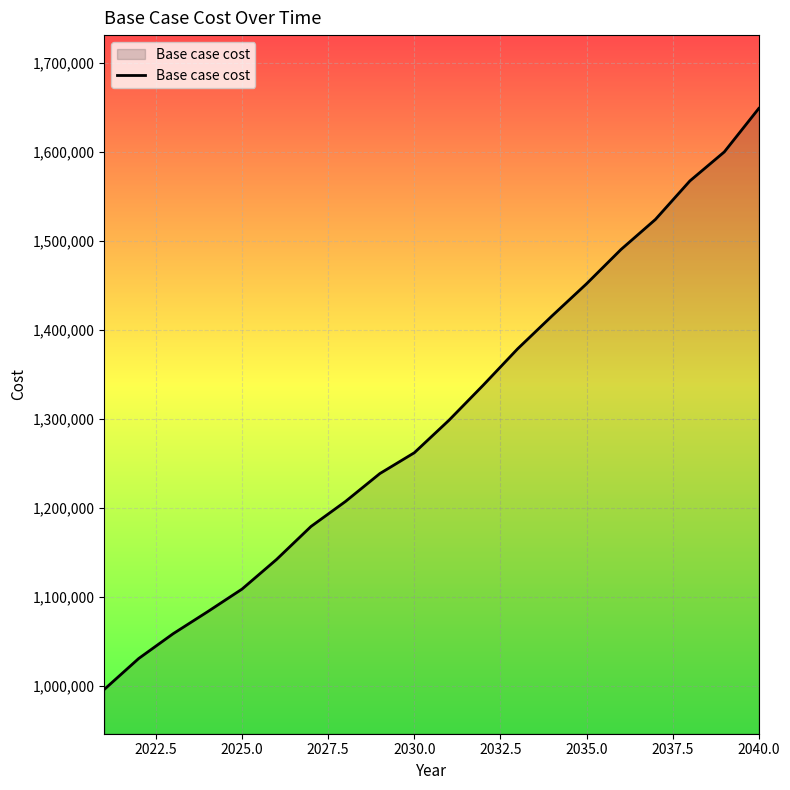

What is the maximum value shown in the chart?

1648715.8